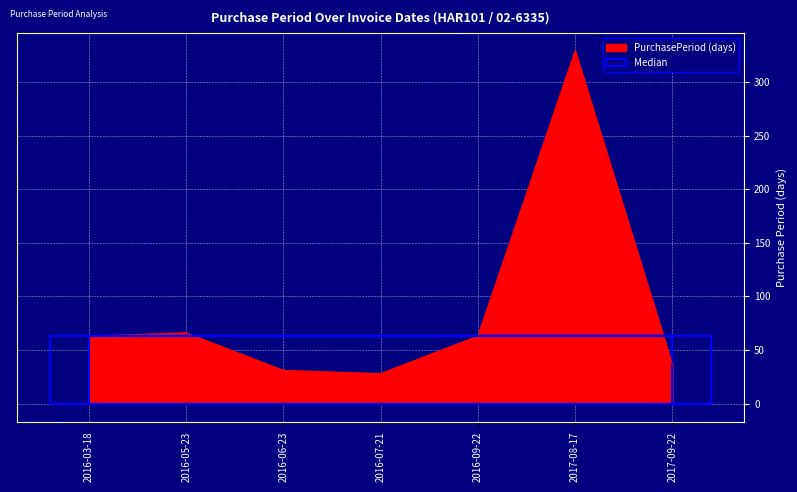

What is the difference between the values at 2016-05-23 and 2016-09-22?

3